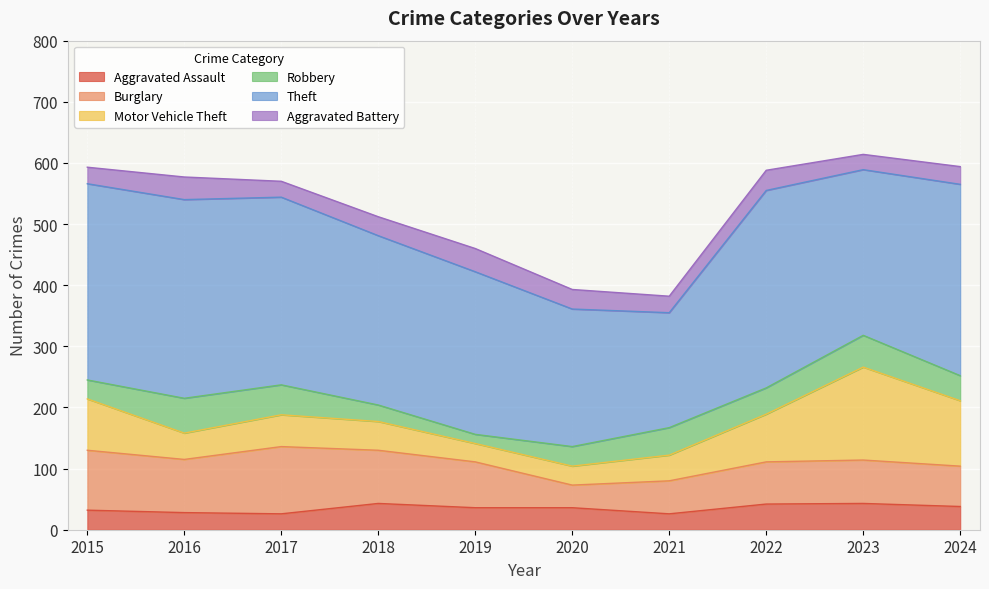

What is the maximum value for Aggravated Assault?

43